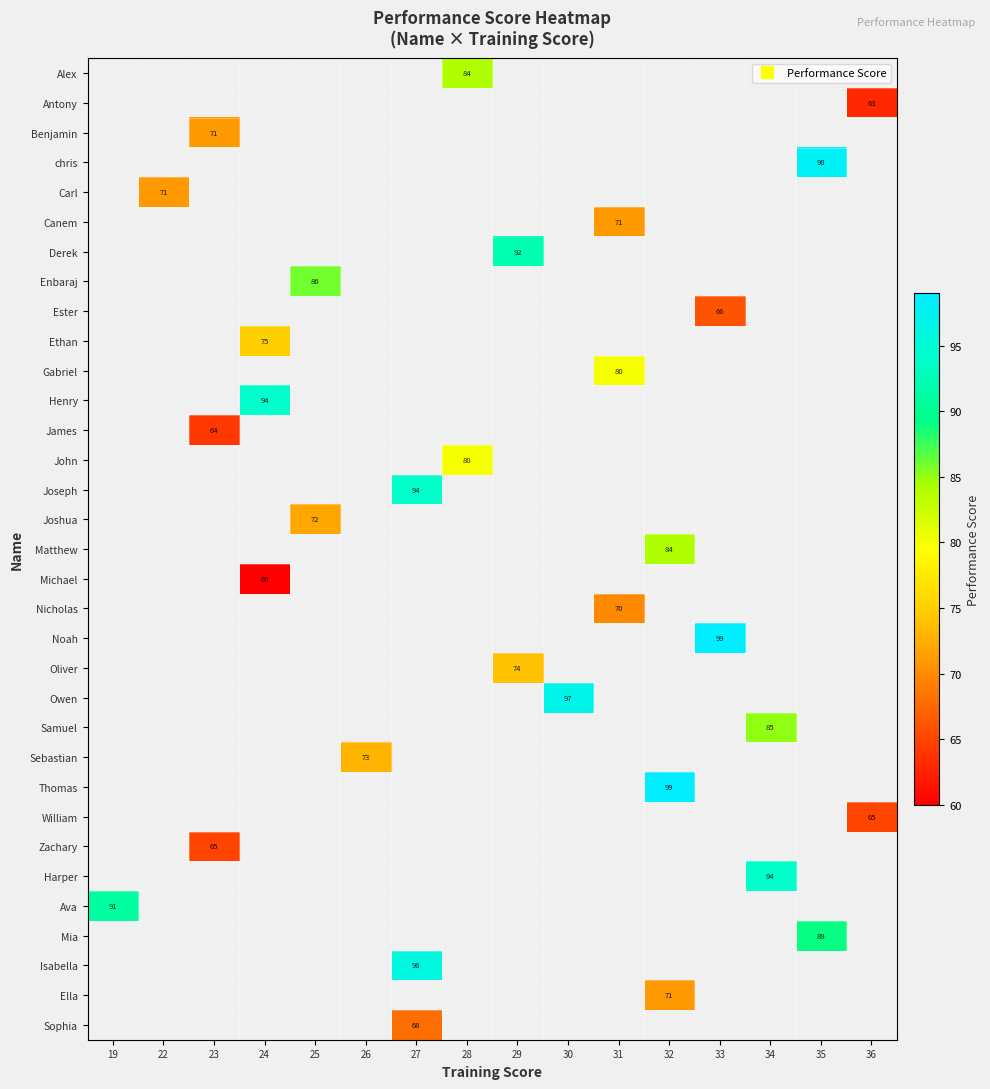

How many series are shown in this chart?

33